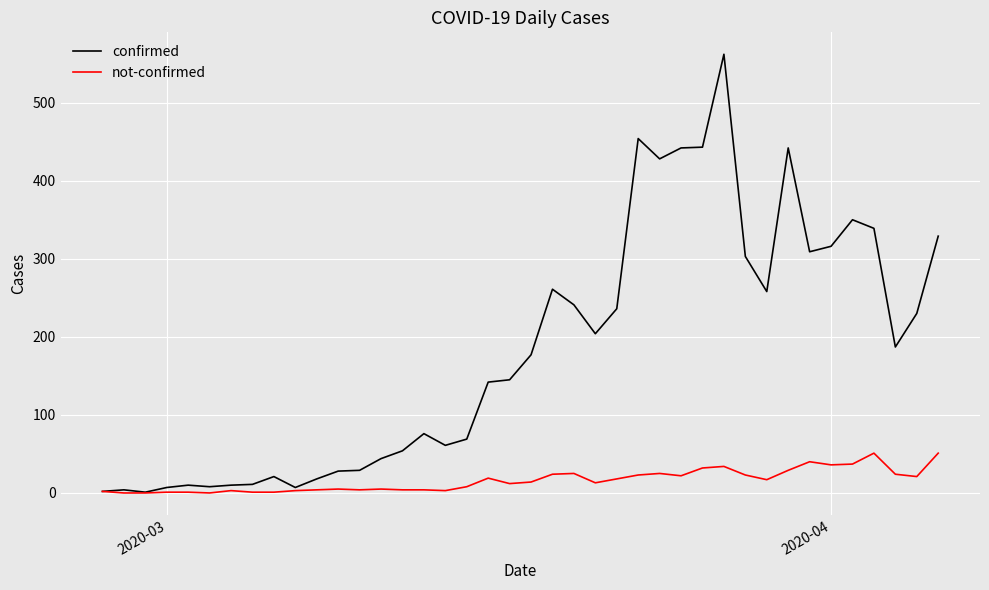

What is the difference between the maximum and minimum values in the not-confirmed series?

51